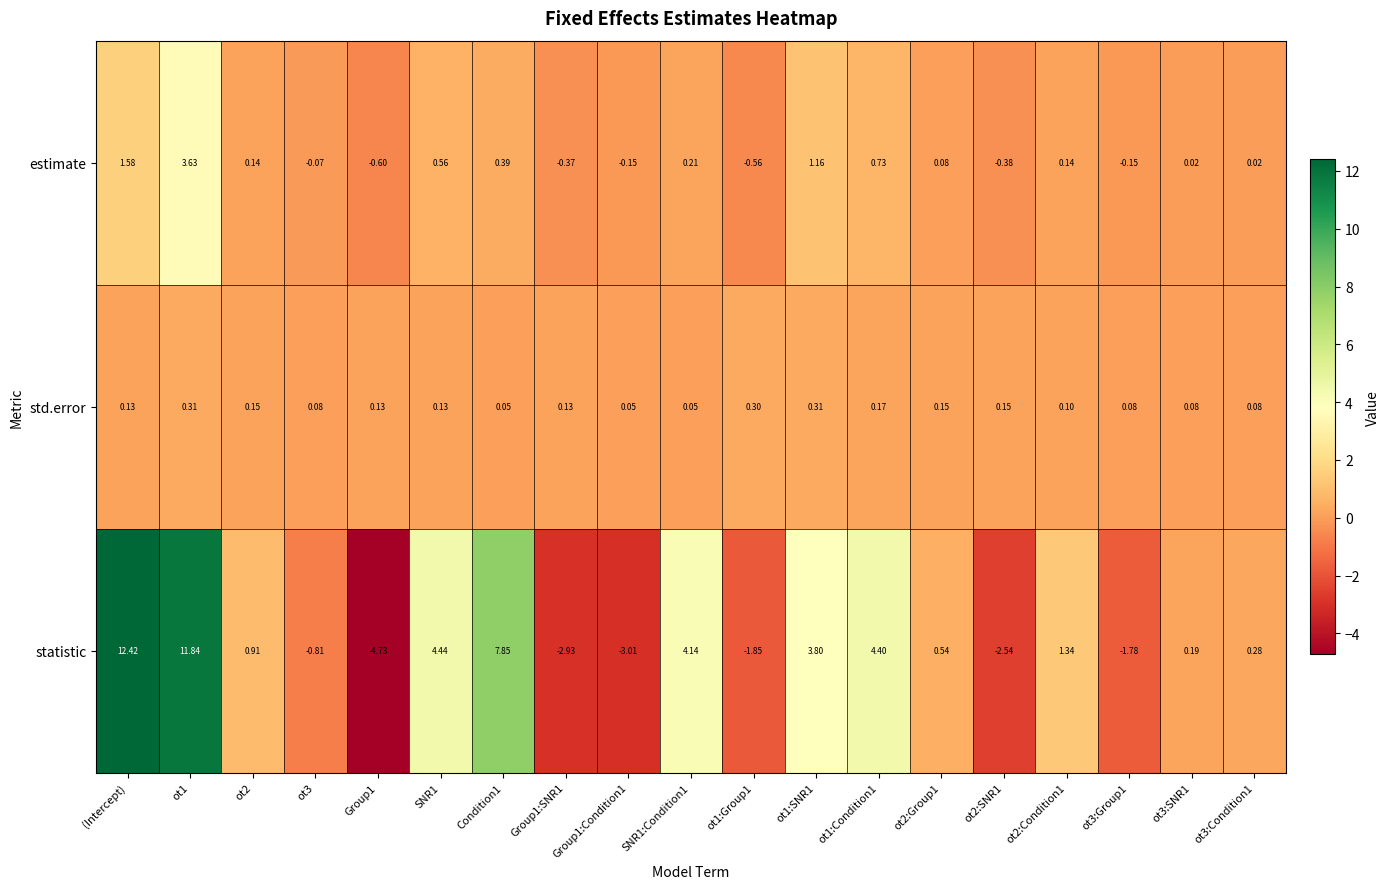

What is the spread (max minus min) of values at Group1:Condition1?

3.1